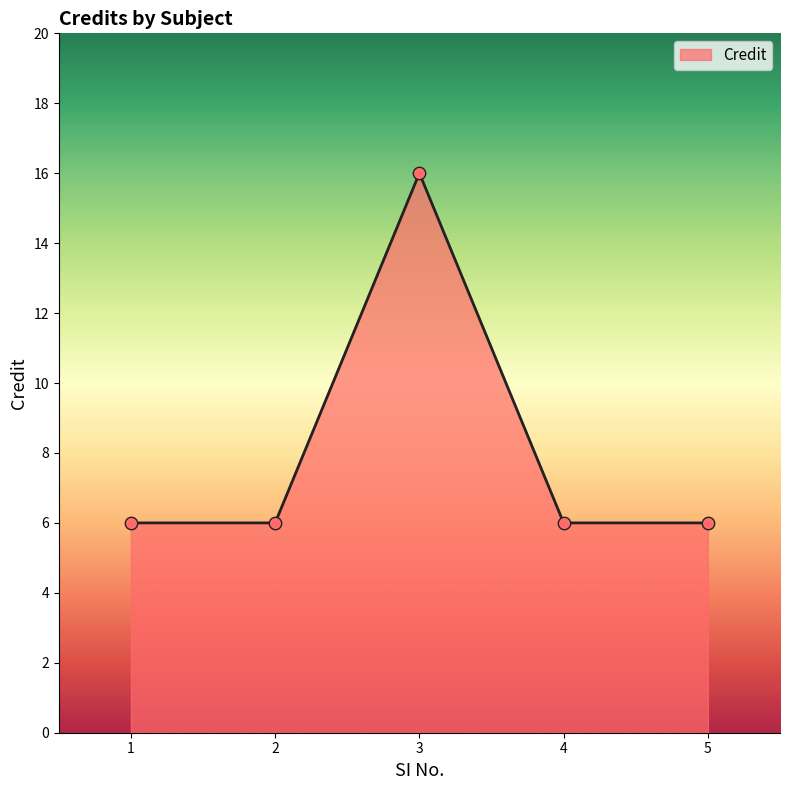

What is the change in value from 2 to 3?

+10